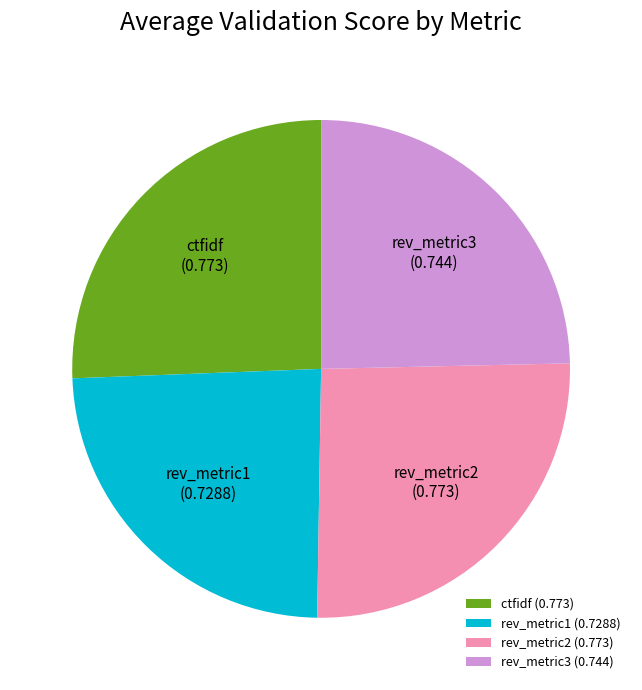

Count the number of slices in the pie.

4